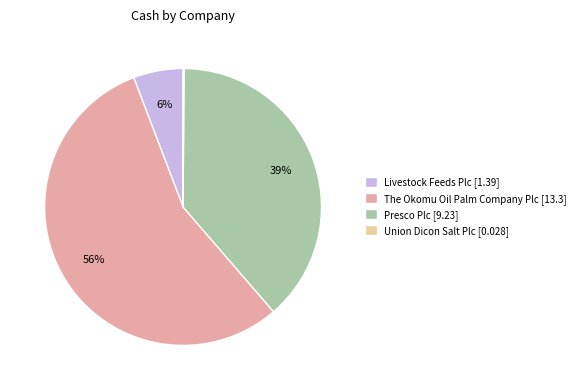

To the nearest percent, what is the average slice percentage?

25%